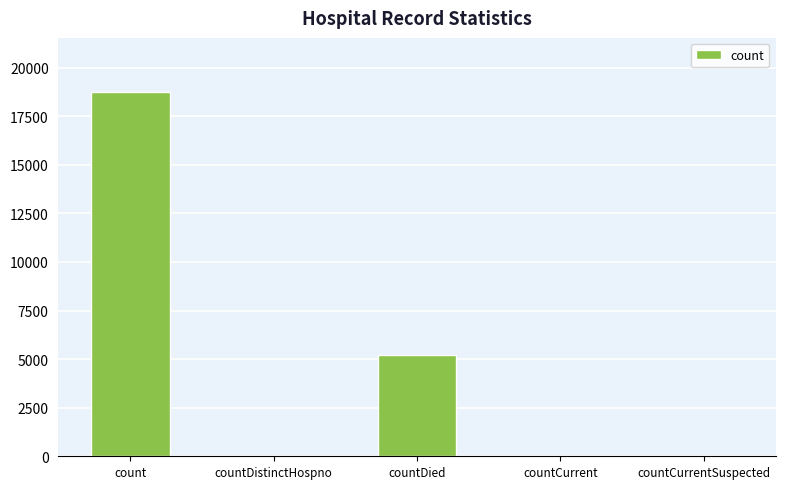

Which has a higher value, countDistinctHospno or count?

count